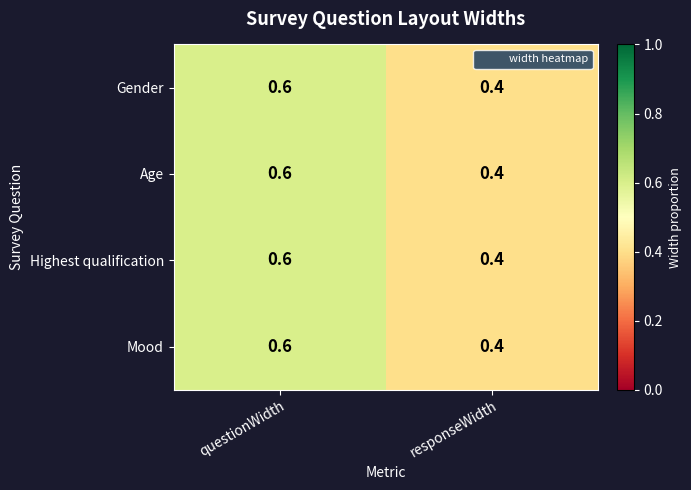

The Gender series shows 0.4 at responseWidth. True or false?

True